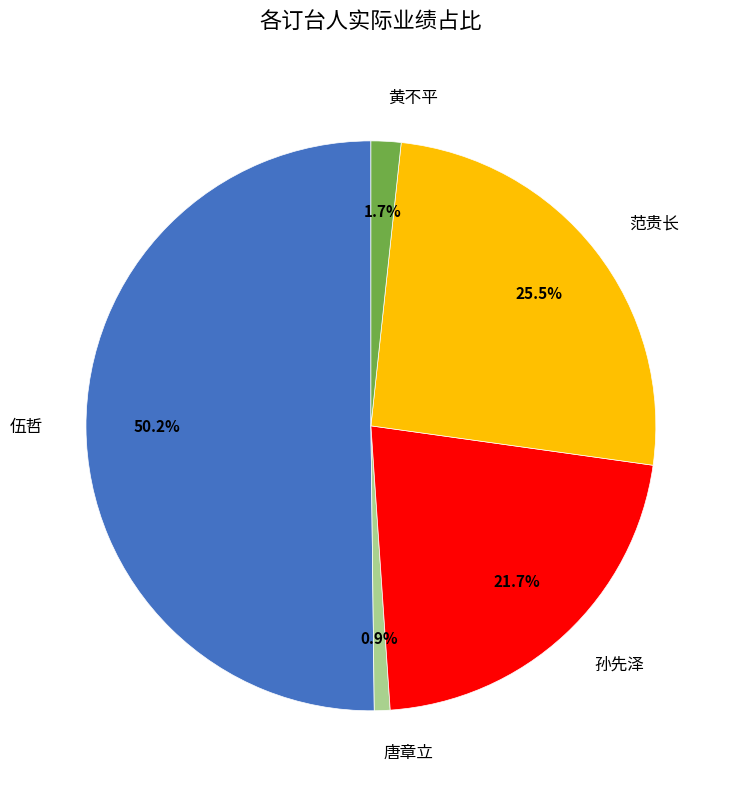

To the nearest percent, what percentage of the pie is 唐章立?

1%